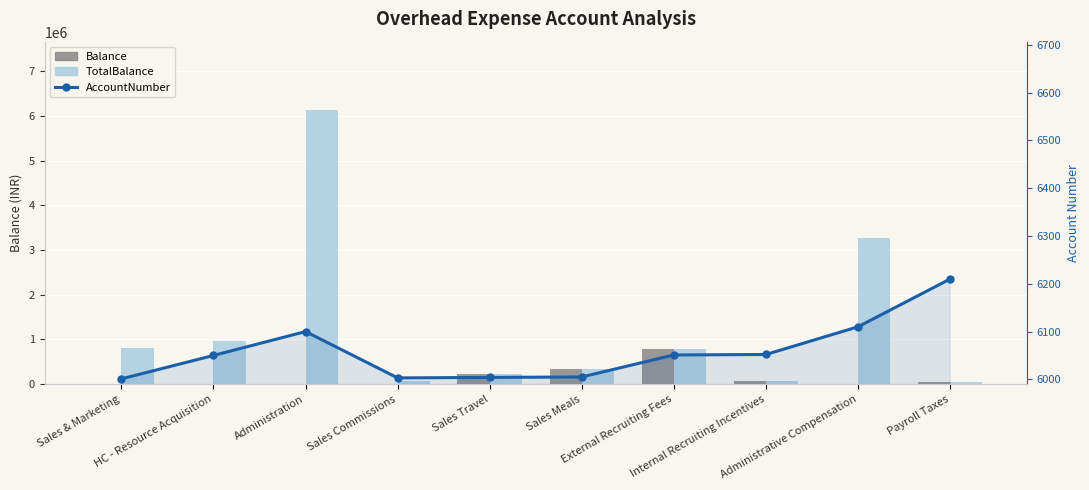

Is the value of TotalBalance at Administration greater than the value of AccountNumber at External Recruiting Fees?

Yes